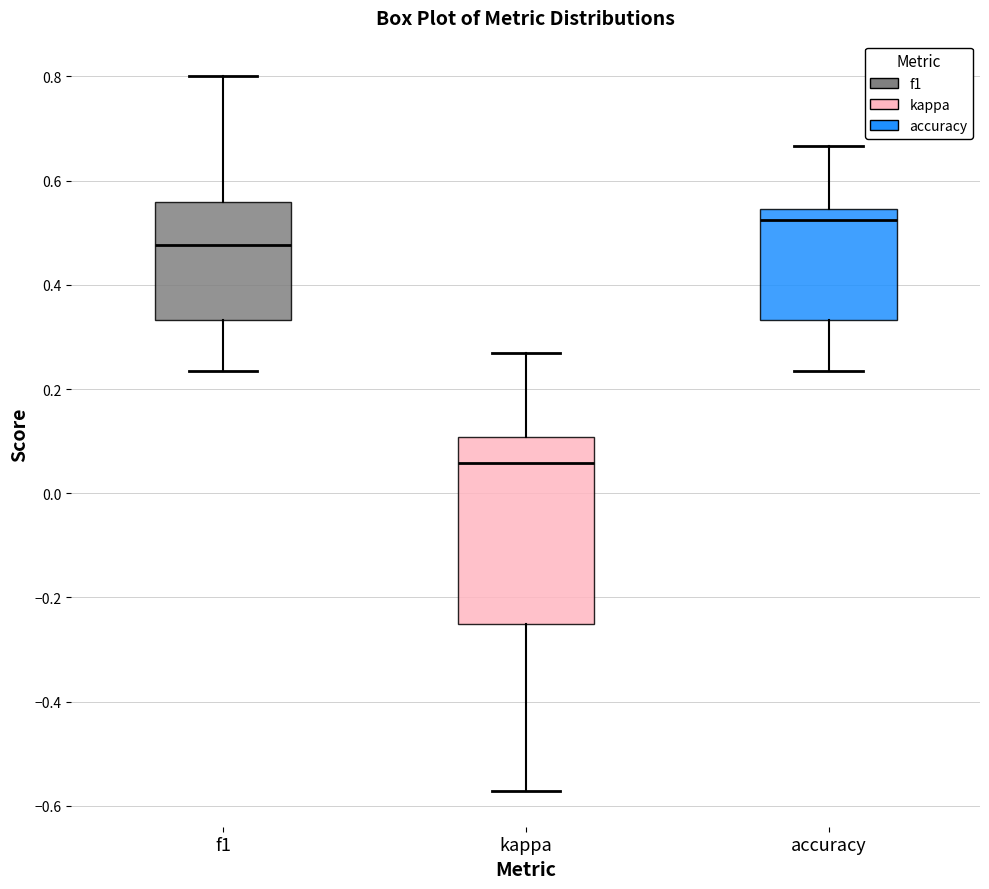

Which box's median line is the highest?

accuracy